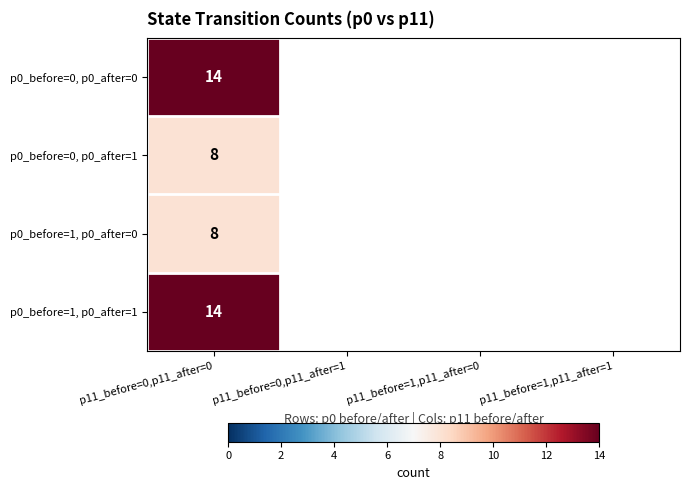

How many positive values does the p0_before=1, p0_after=0 series have?

1